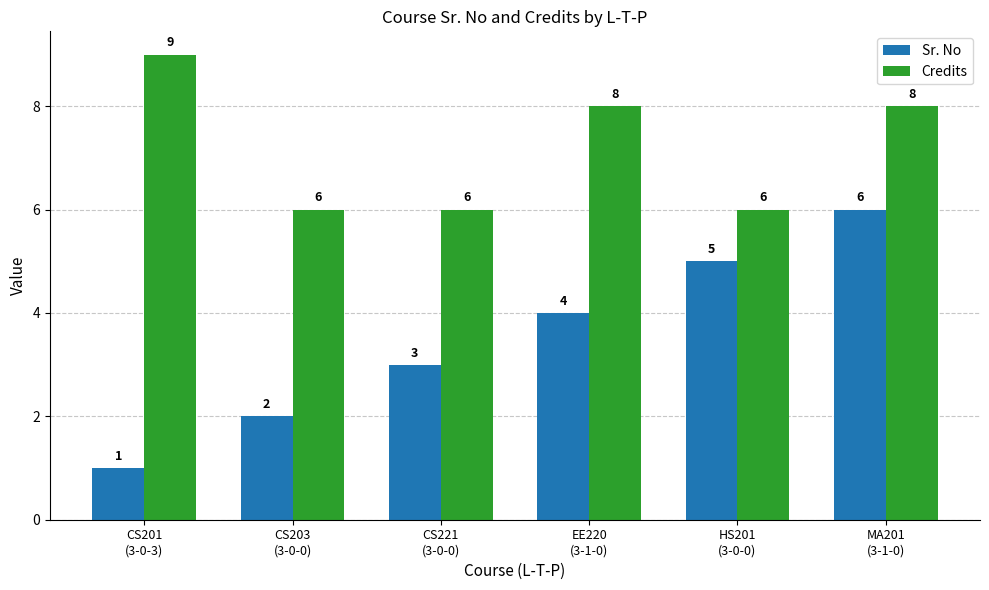

What is the minimum value for Credits?

6